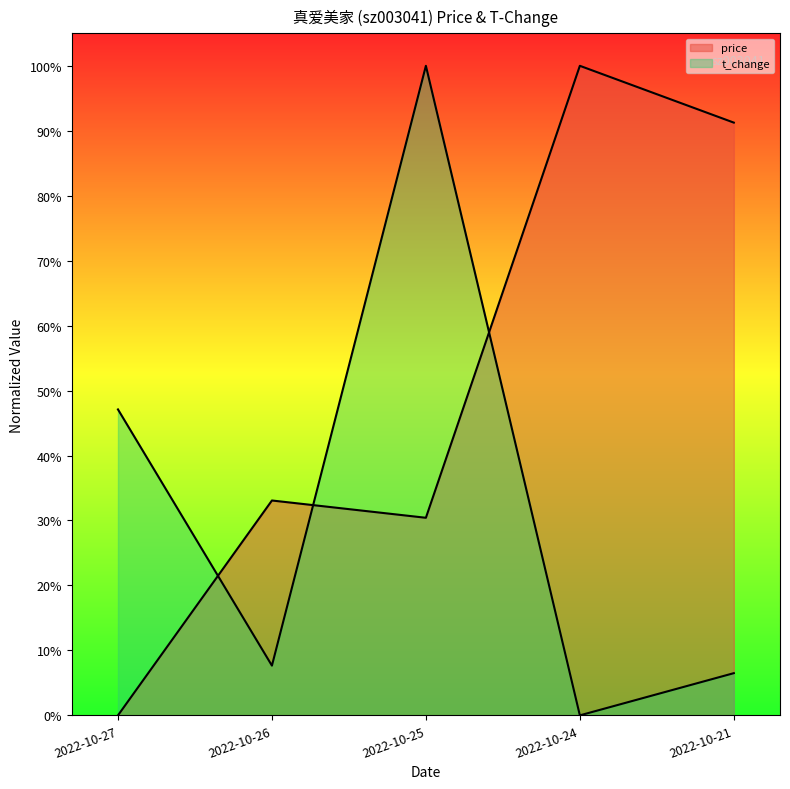

What is the sum of all price values?

2.5